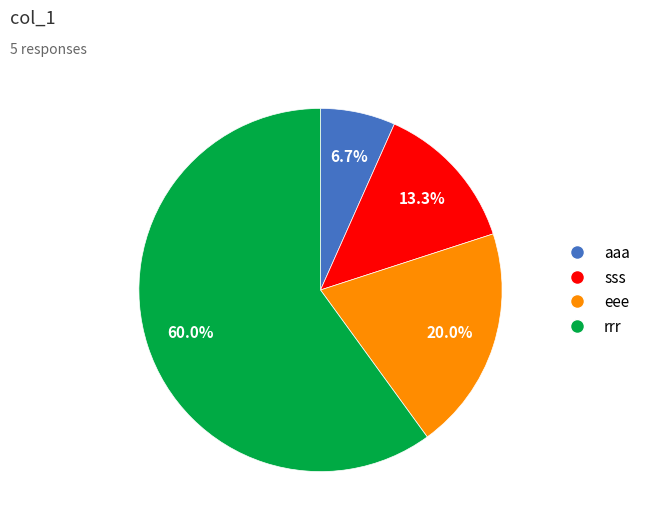

To the nearest percent, what is the difference between the largest and smallest slice percentages?

53%